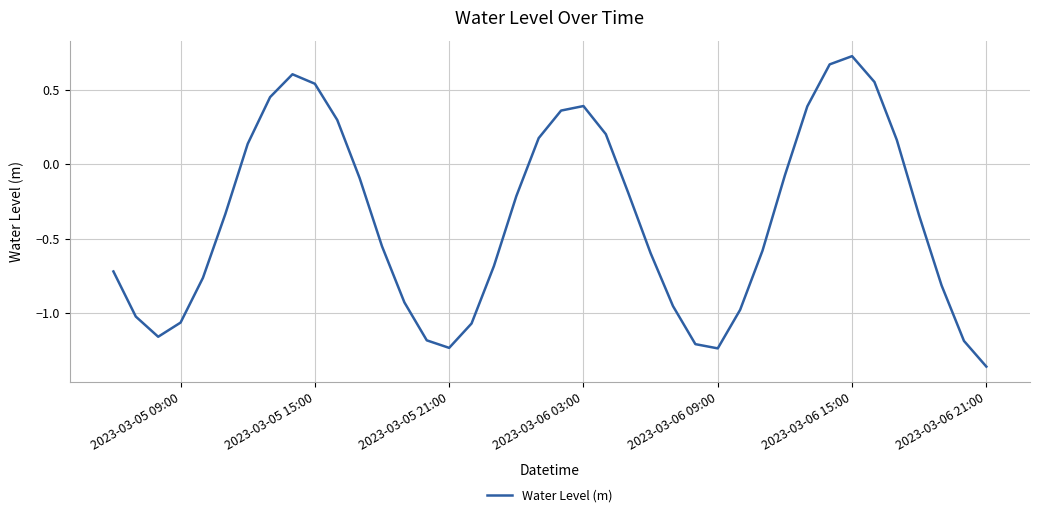

What is the difference between the maximum and minimum values?

2.1